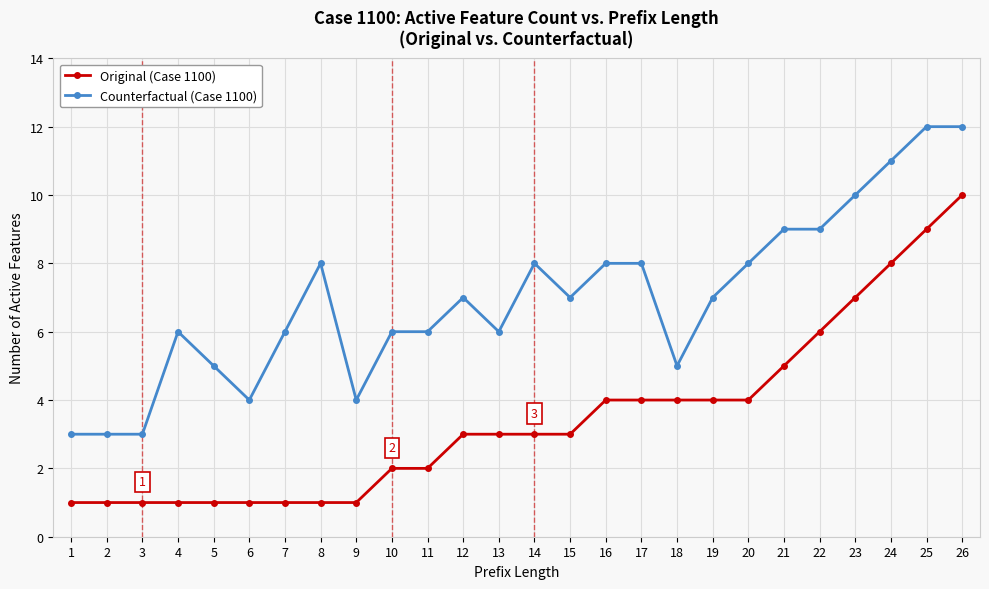

True or false: Original (Case 1100) and Counterfactual (Case 1100) intersect in this chart.

False